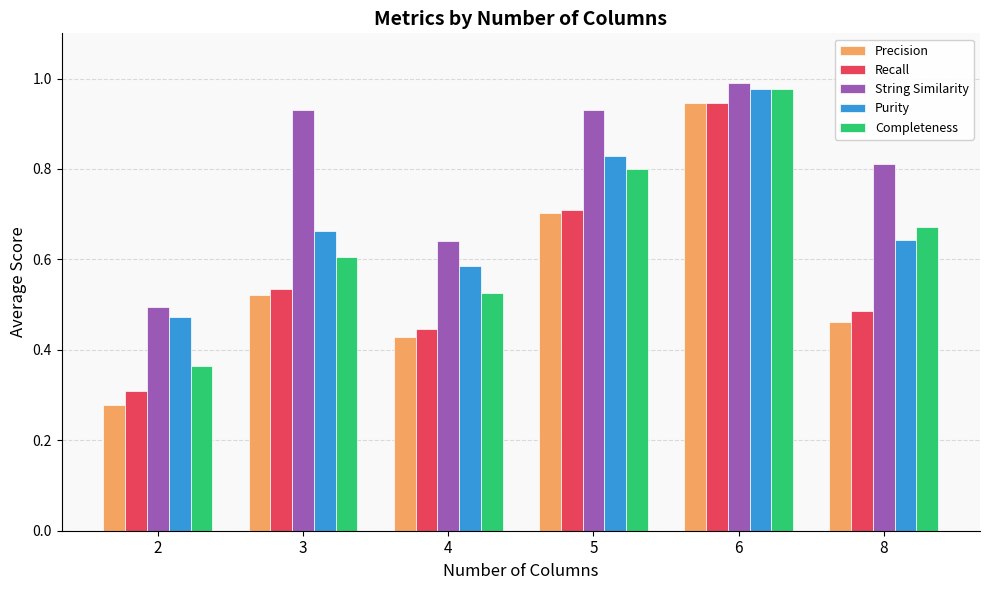

Rank the categories by Completeness value from lowest to highest.

2, 4, 3, 8, 5, 6